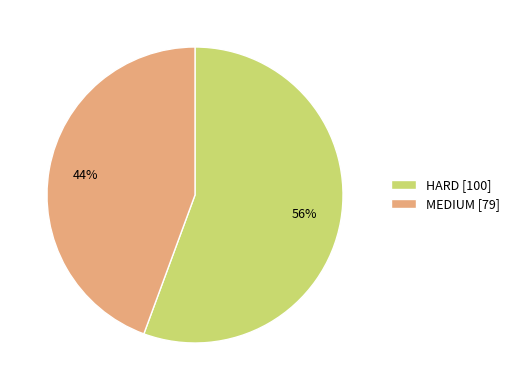

Count the number of slices in the pie.

2